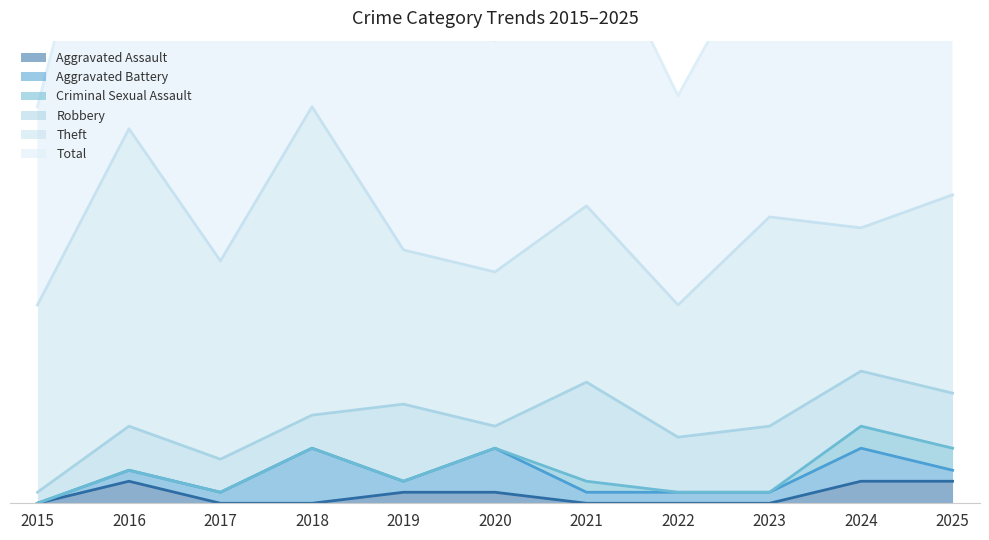

True or false: Total and Theft intersect in this chart.

False